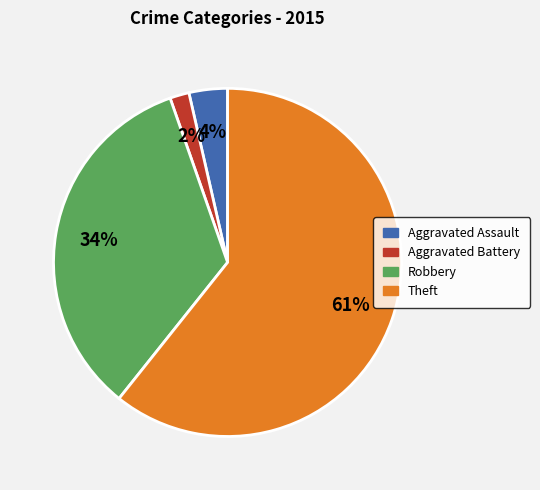

To the nearest percent, what percentage of the pie is Aggravated Assault?

4%